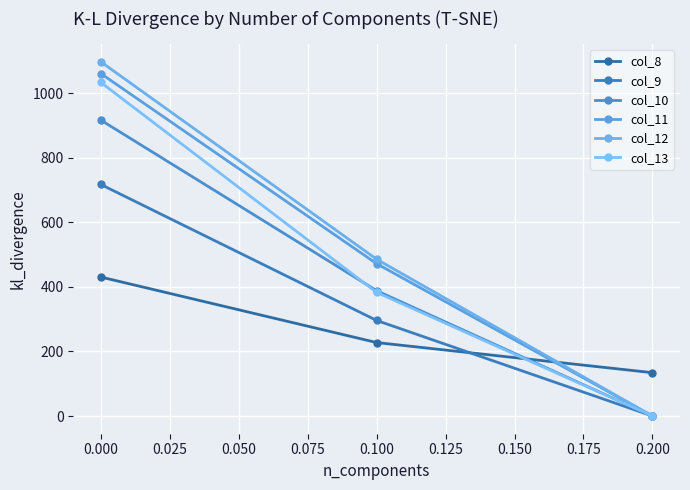

Which series has the largest range (max minus min)?

col_12